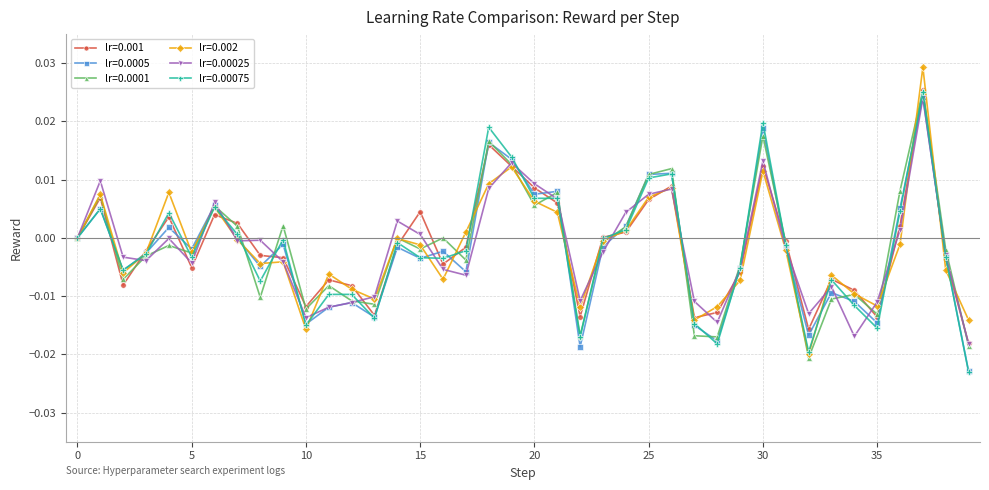

How many data points does each series have?

40